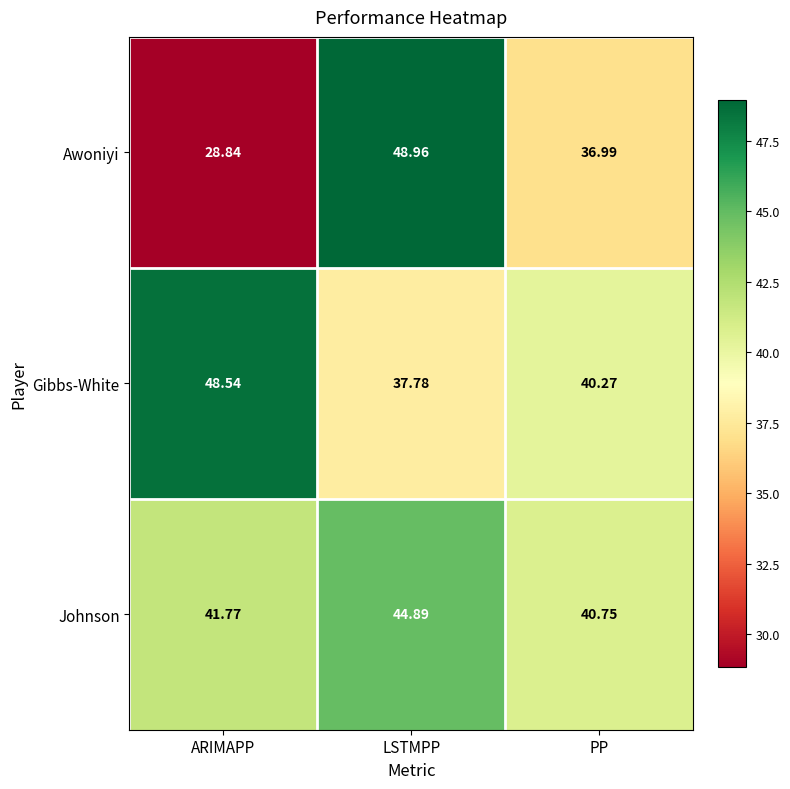

Which series has the largest range (max minus min)?

Awoniyi